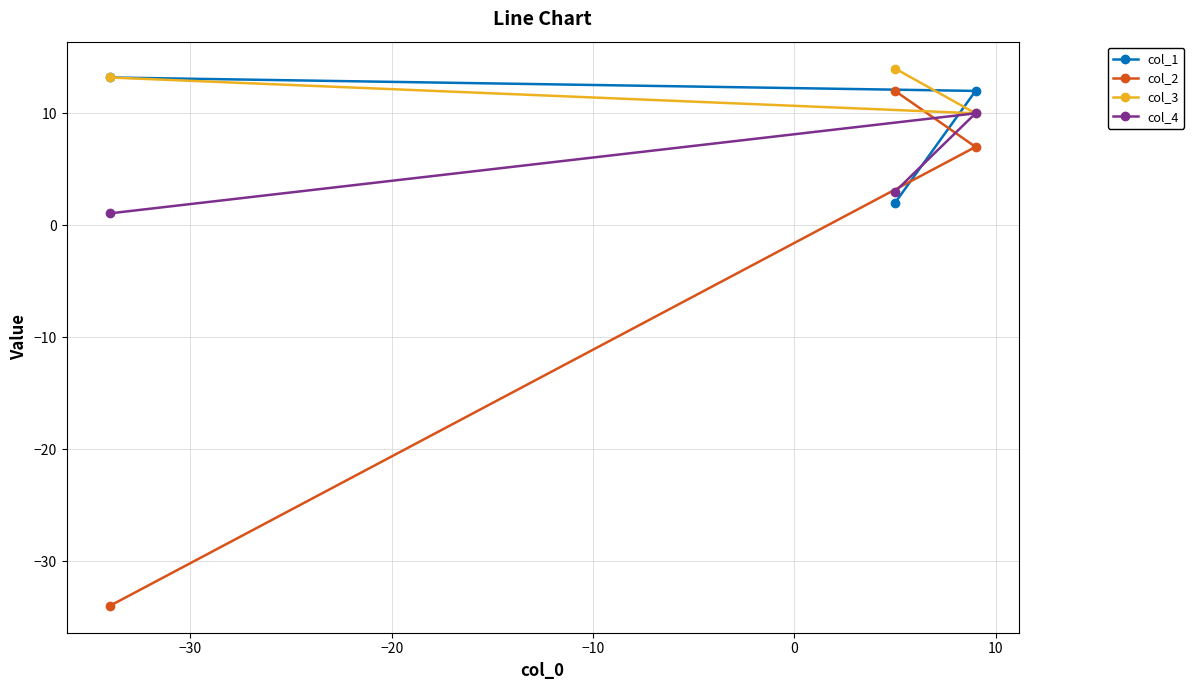

How many values in the col_3 series are below 13?

1